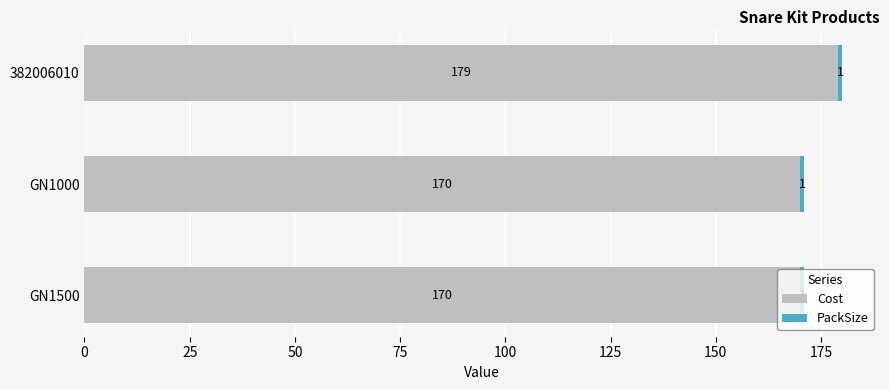

What is the sum of the Cost values at GN1000 and 382006010?

349